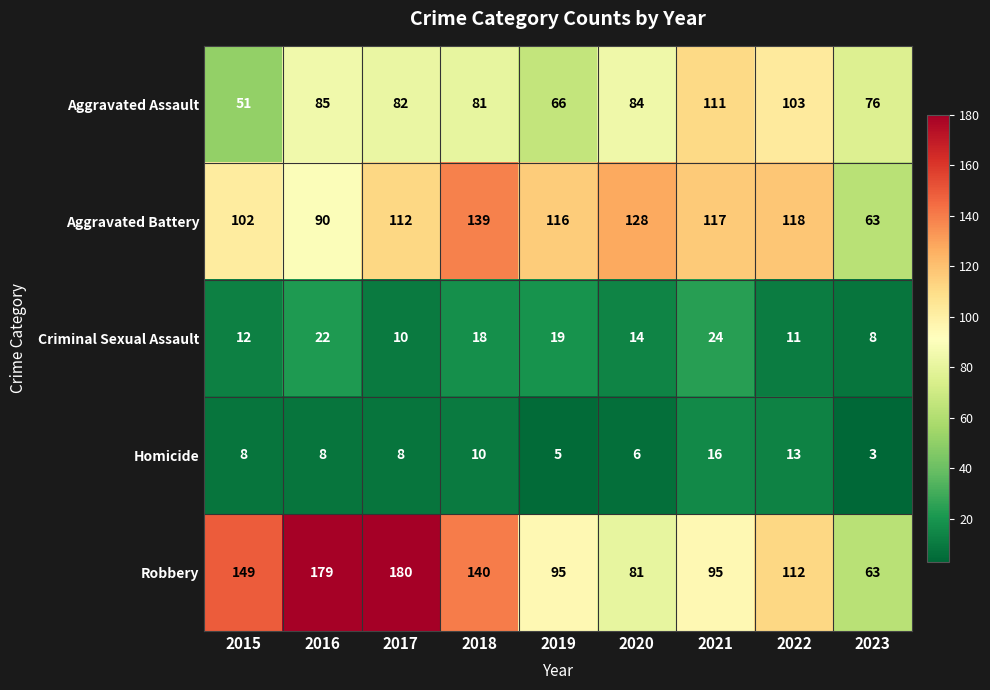

The Aggravated Assault series shows 111 at 2020. True or false?

False